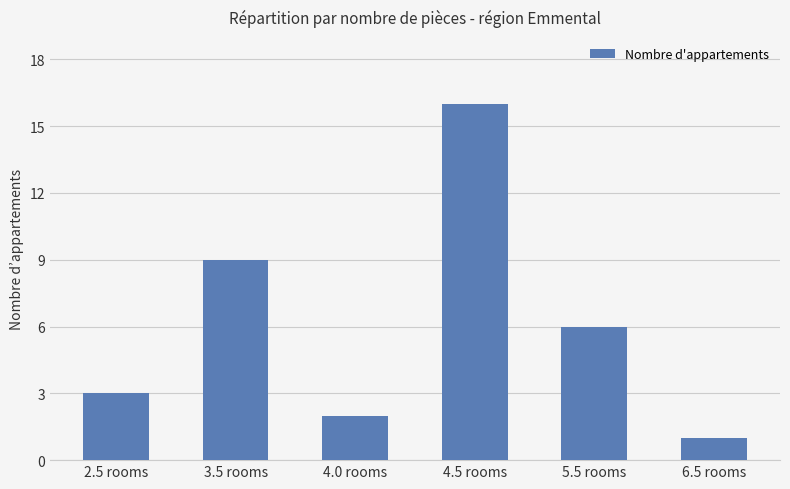

What is the label of the 4th bar from the left?

4.5 rooms